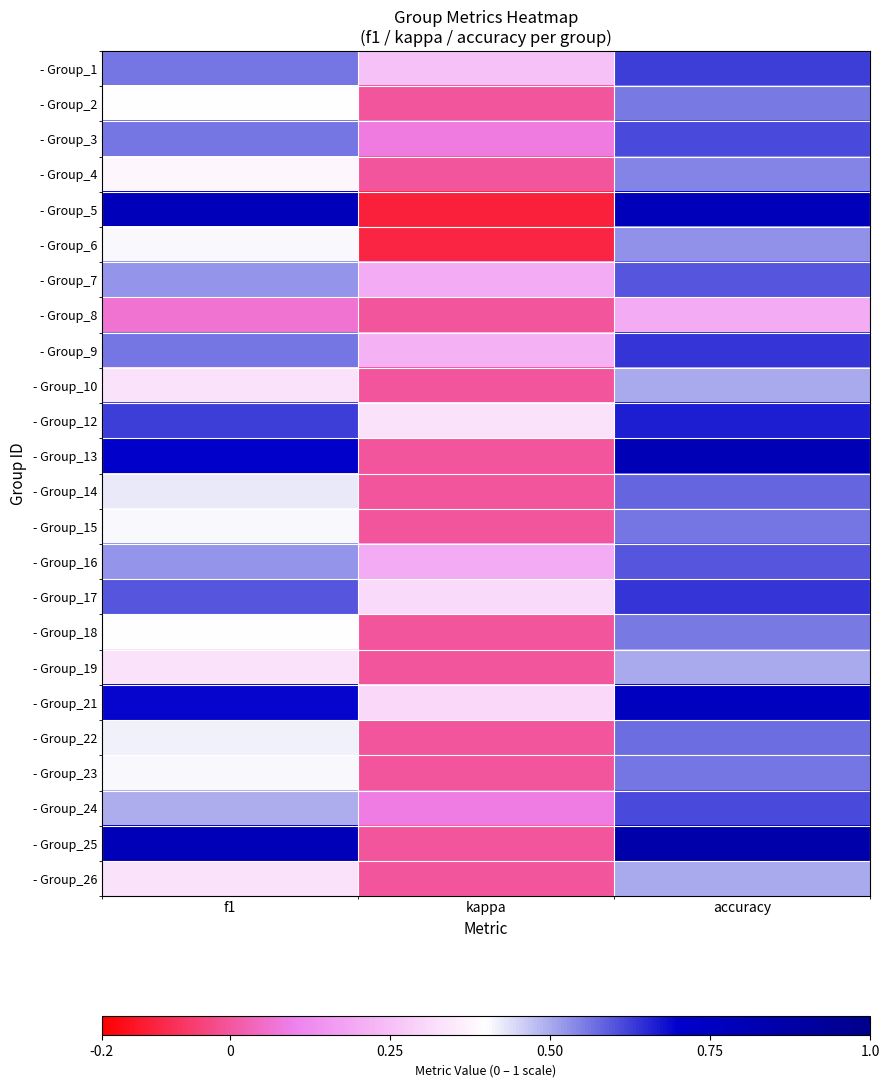

Which series has the widest spread of values?

- Group_5